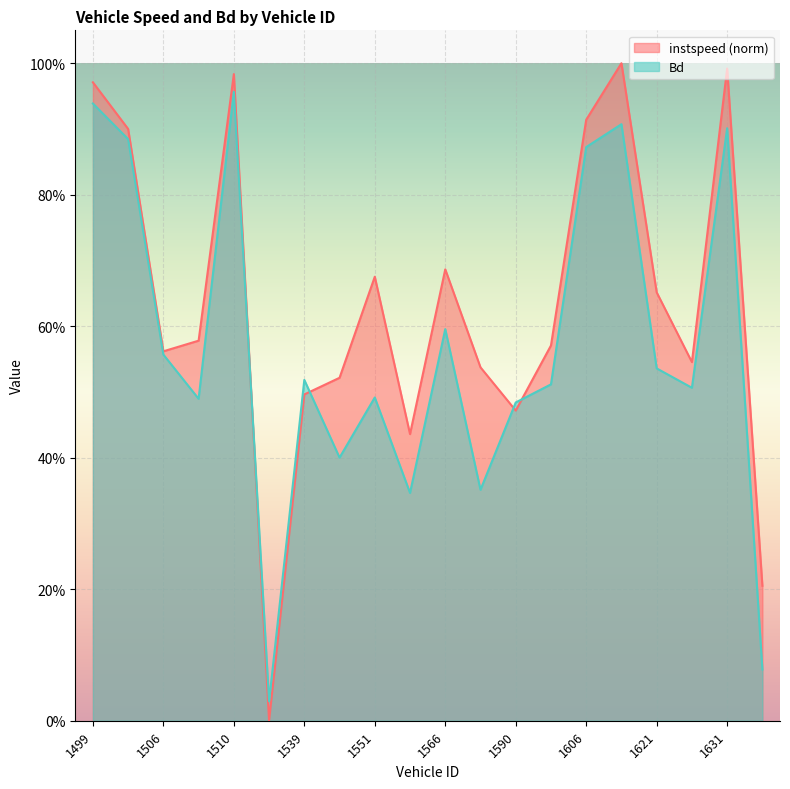

How many lines are shown in the chart?

2